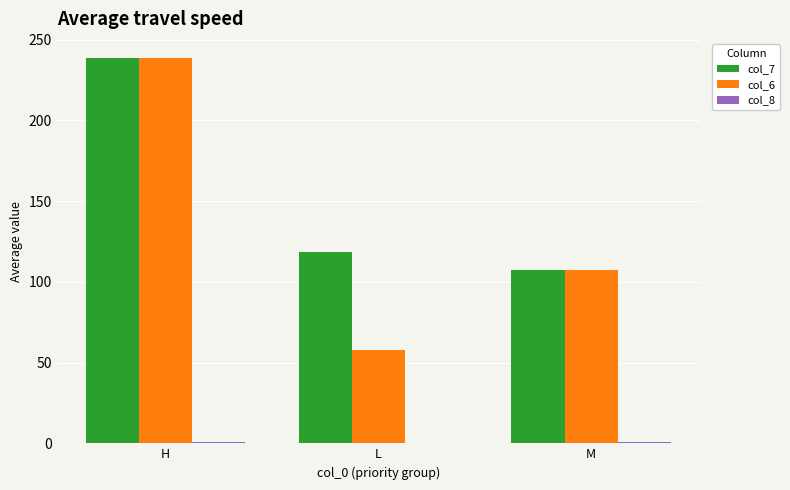

At which label is col_6 closest to 148?

M